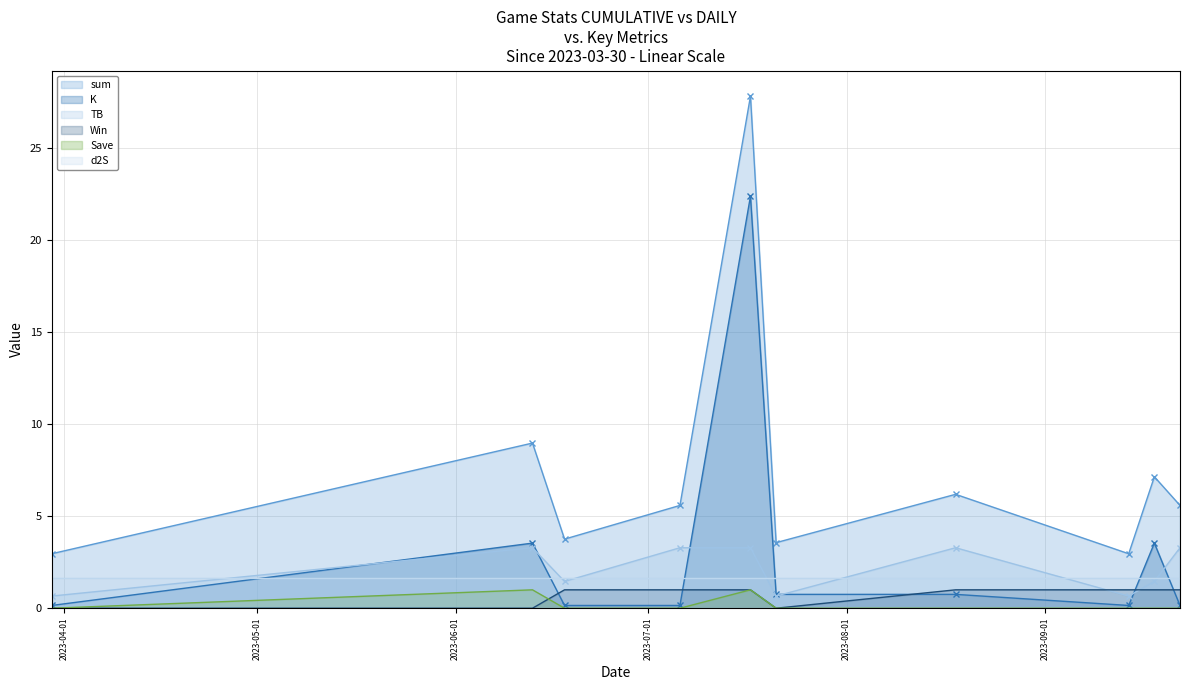

True or false: sum has more than 0 points higher than both neighbors.

True